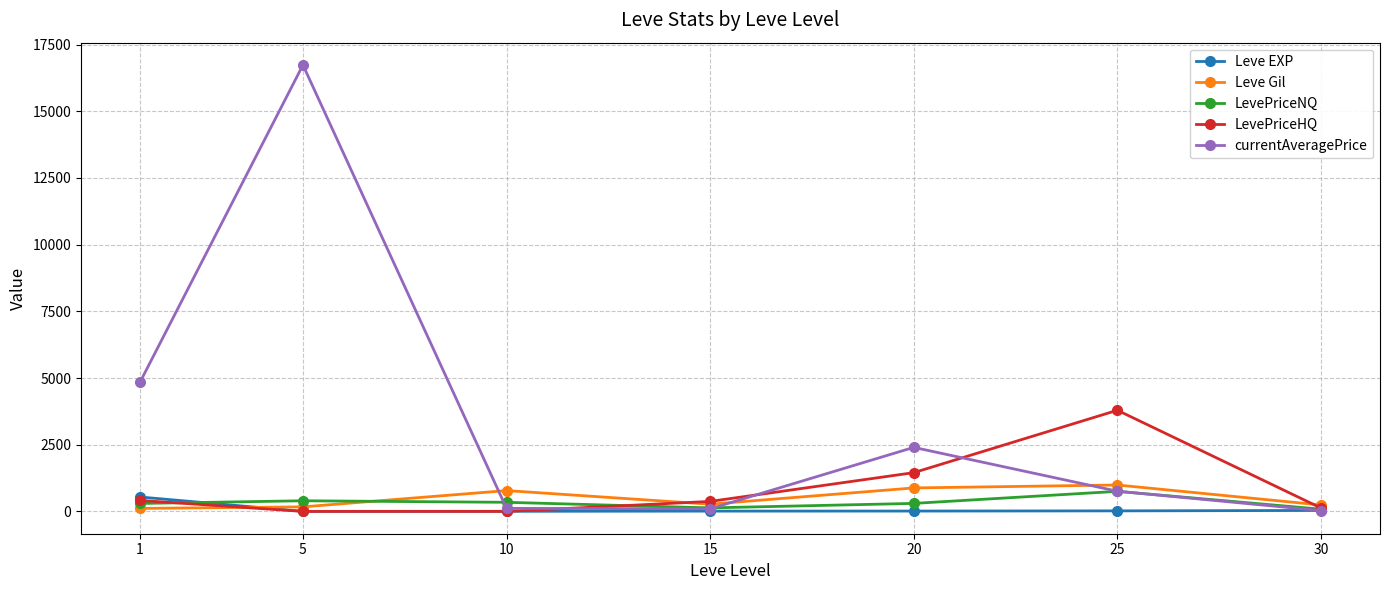

Is this an area chart (filled region under the line)?

No